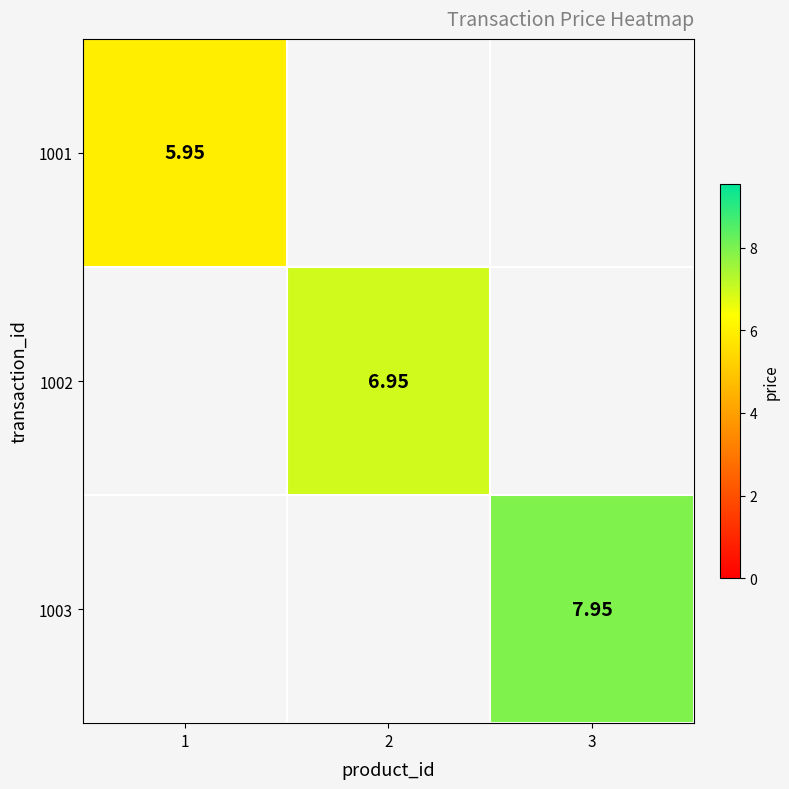

How many positive values does the 1002 series have?

1